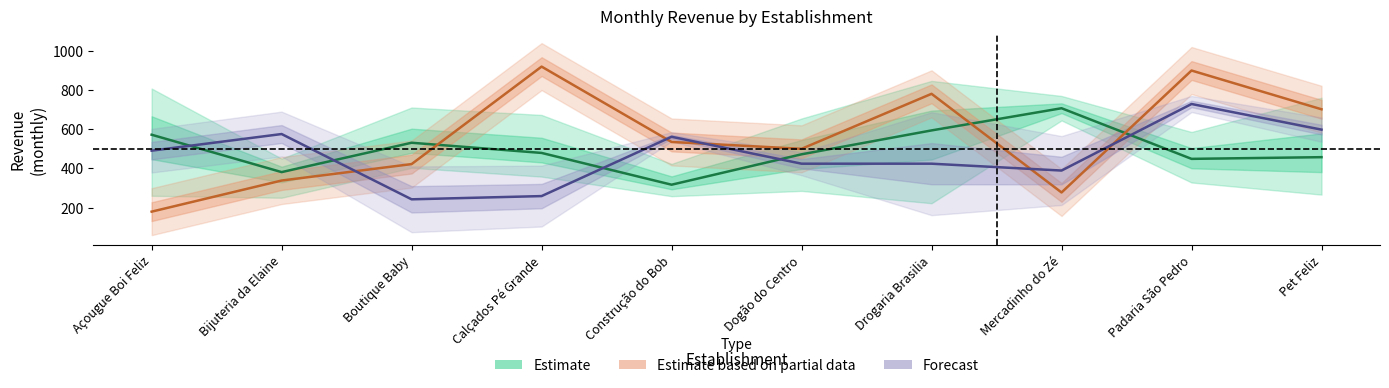

What is the label of the 10th point from the right?

Açougue Boi Feliz